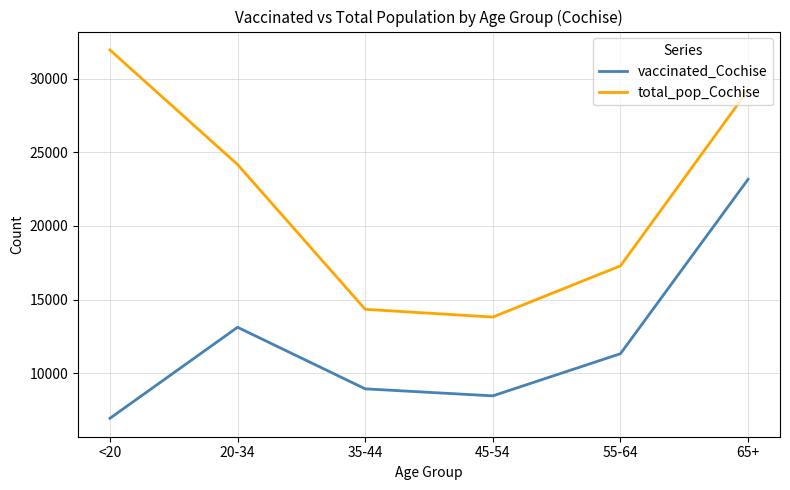

Reading left to right, what are all the values shown in this chart?

vaccinated_Cochise: 6933	13118	8935	8458	11323	23173
total_pop_Cochise: 31961	24177	14339	13812	17291	29228